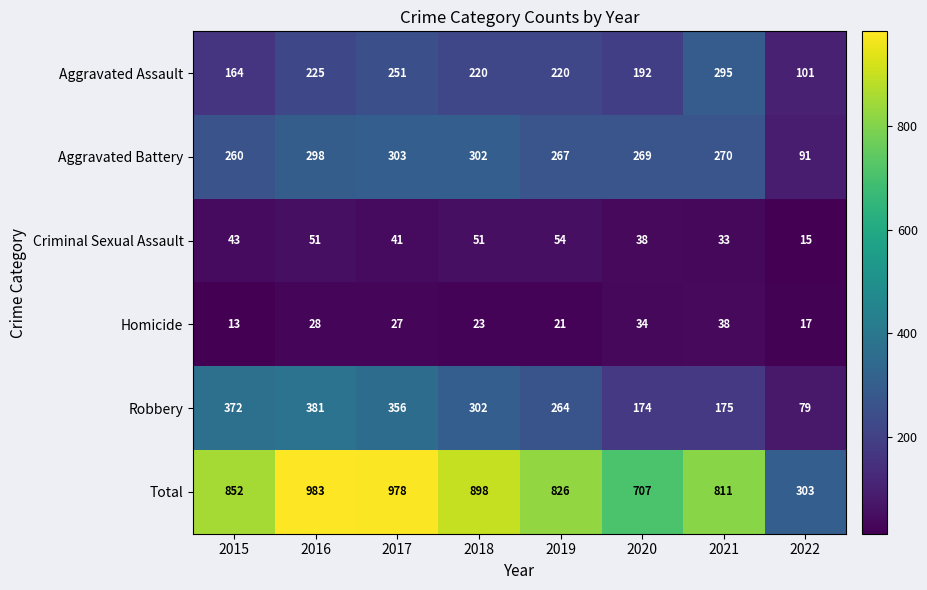

What is the difference between the Homicide values at 2018 and 2021?

15